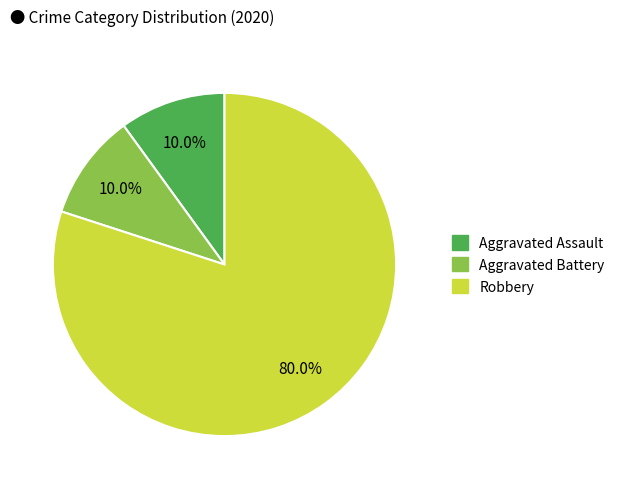

To the nearest percent, what is the combined percentage of Robbery and Aggravated Assault?

90%